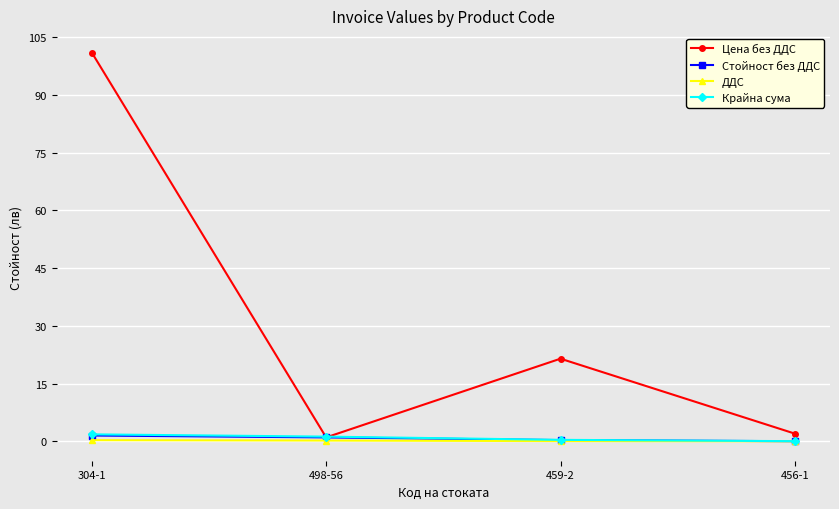

At which category is the sum across all series the highest?

304-1